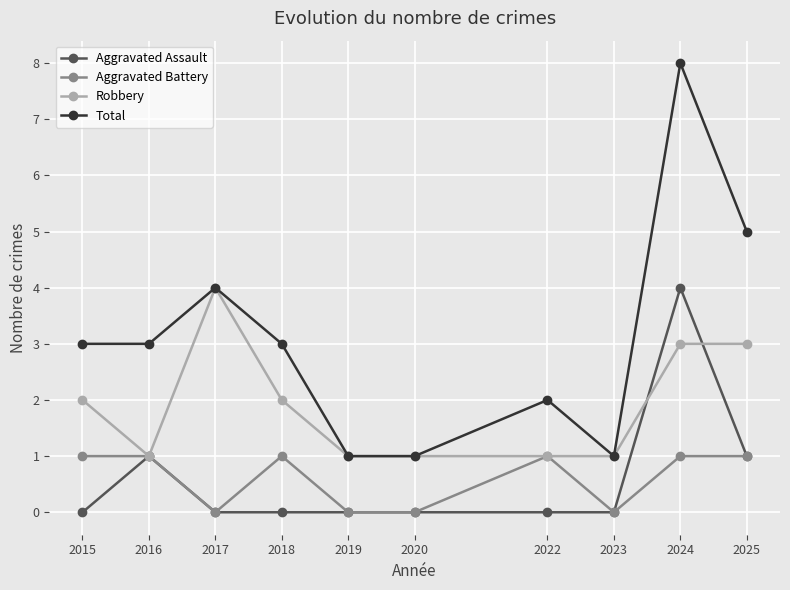

Count the number of data series in this chart.

4